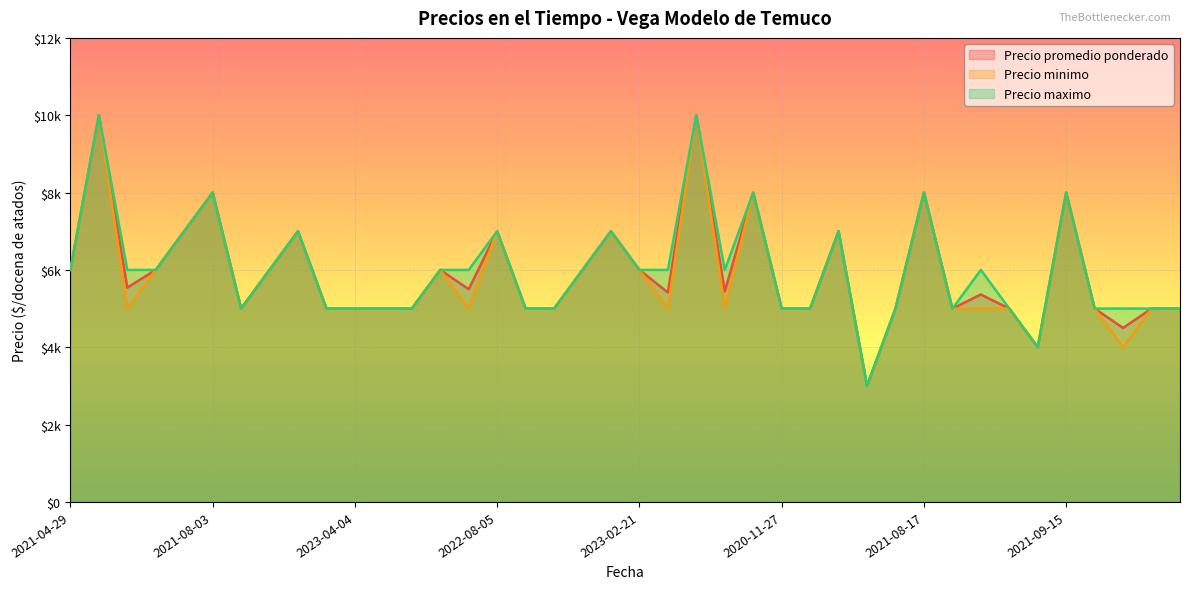

At which category is the sum across all series the highest?

2022-08-18